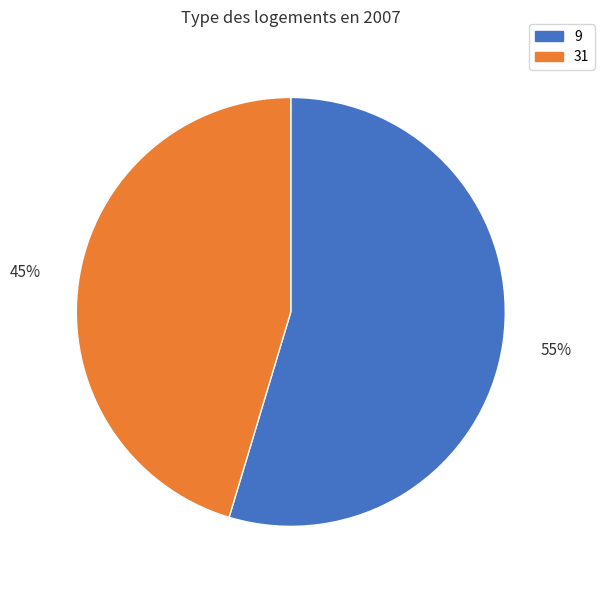

Is there a majority slice in this chart?

Yes